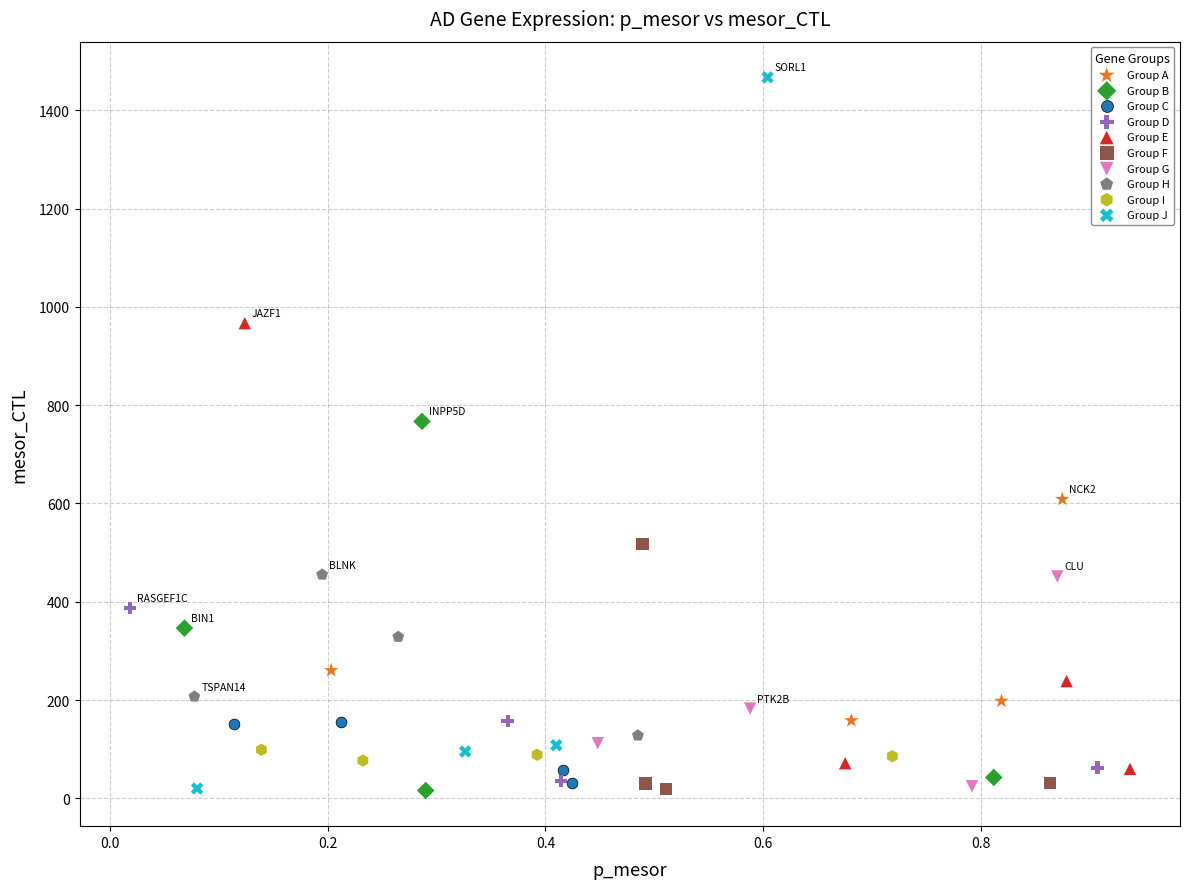

Which series contains the highest Y value?

Group J